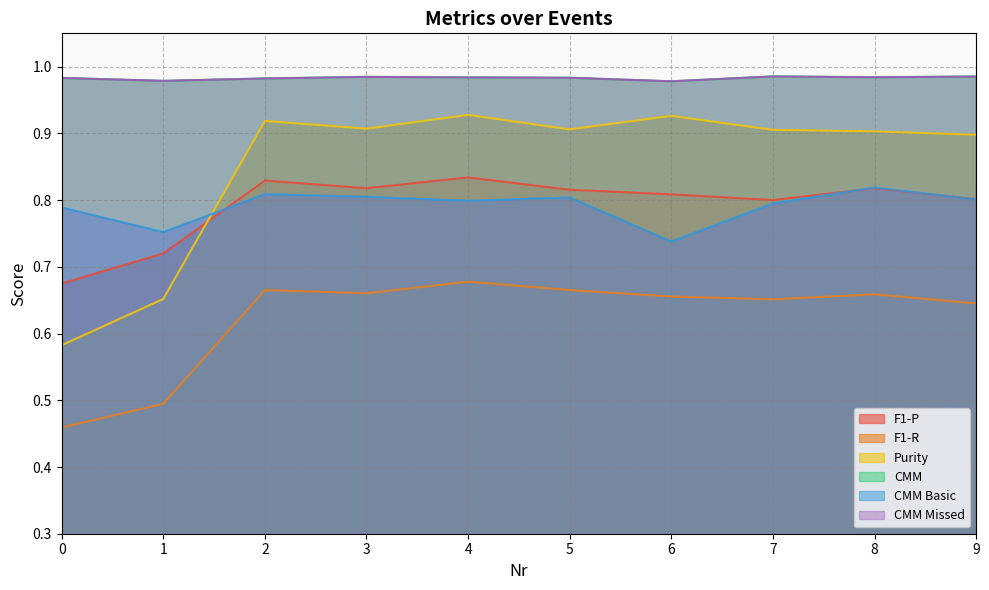

At which label does CMM Missed reach its peak?

7